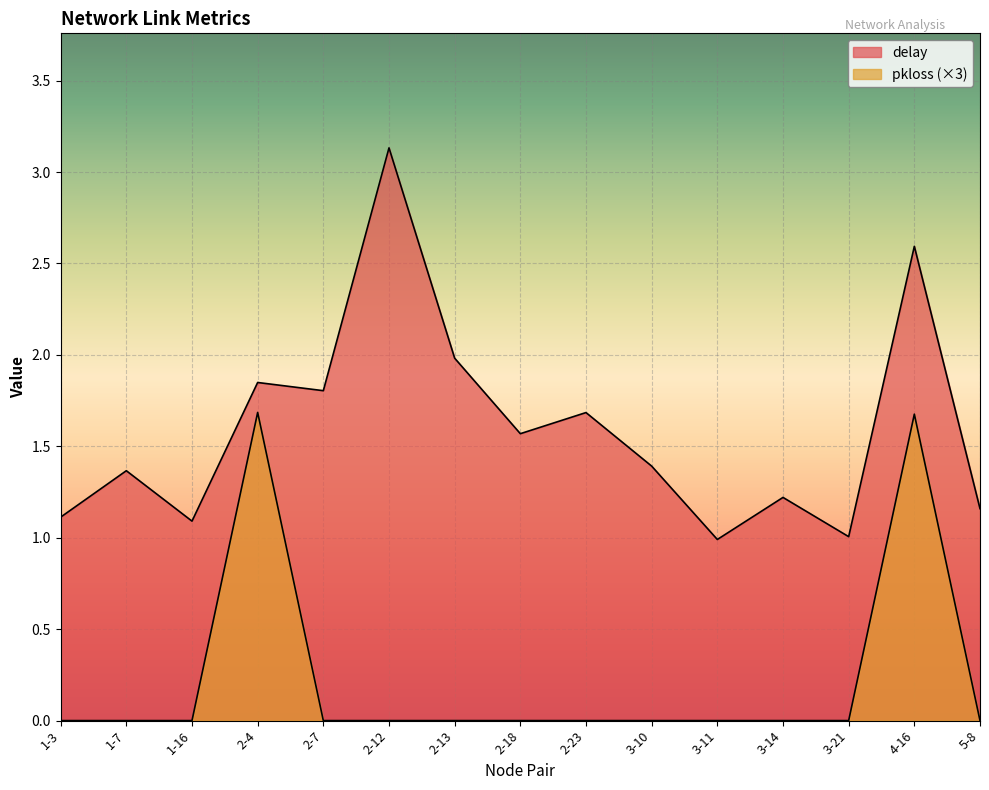

Between 3-21 and 4-16, which series saw the biggest shift?

pkloss